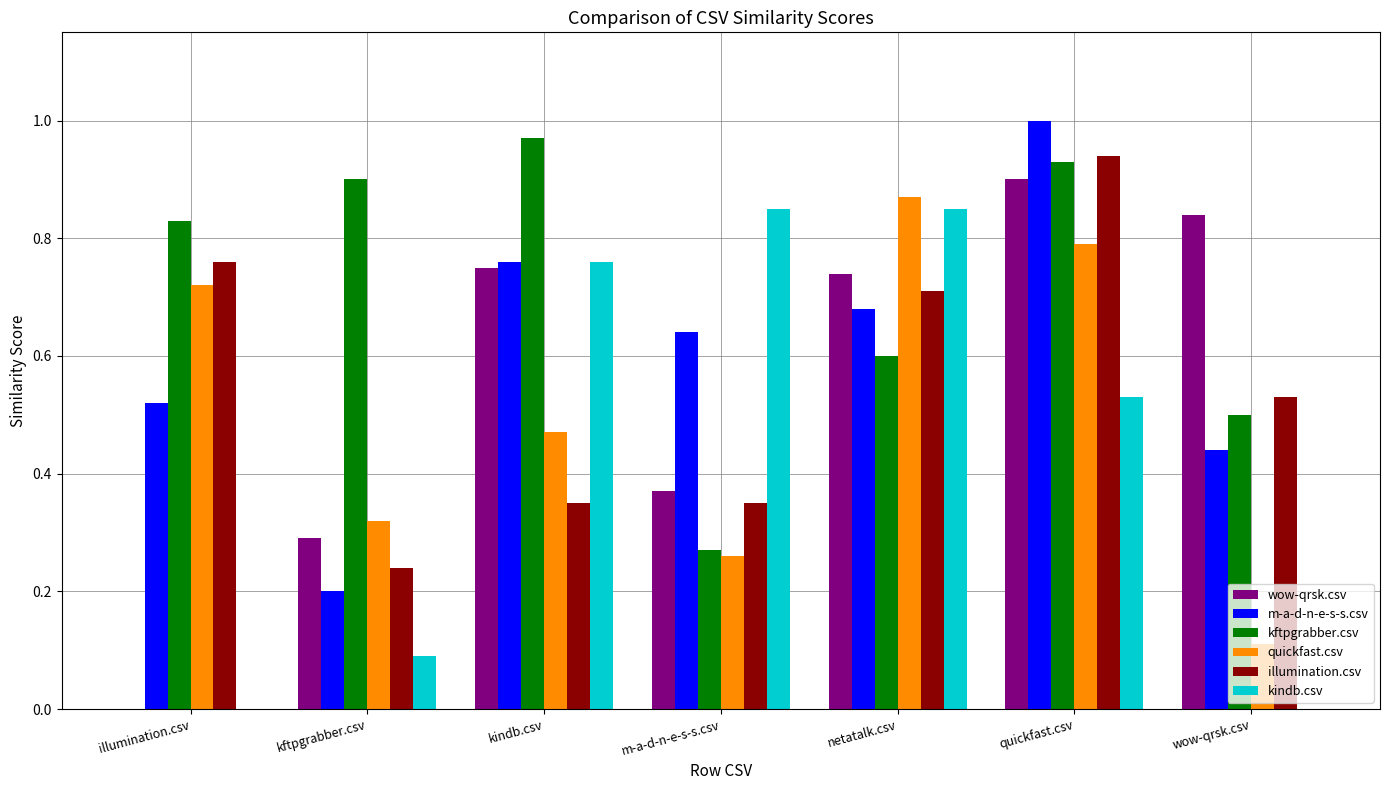

The value of m-a-d-n-e-s-s.csv at kftpgrabber.csv is 0.3. True or false?

False